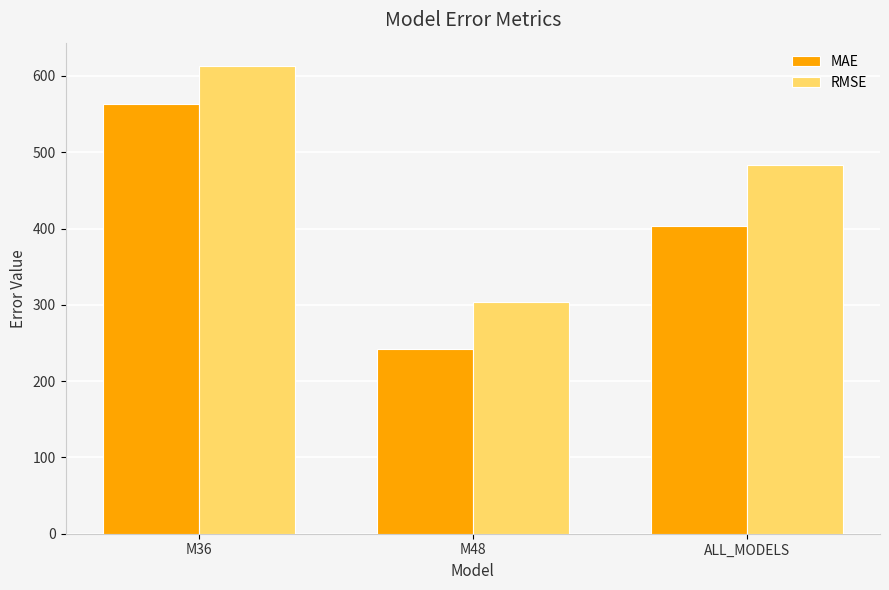

What is the spread (max minus min) of values at ALL_MODELS?

80.9